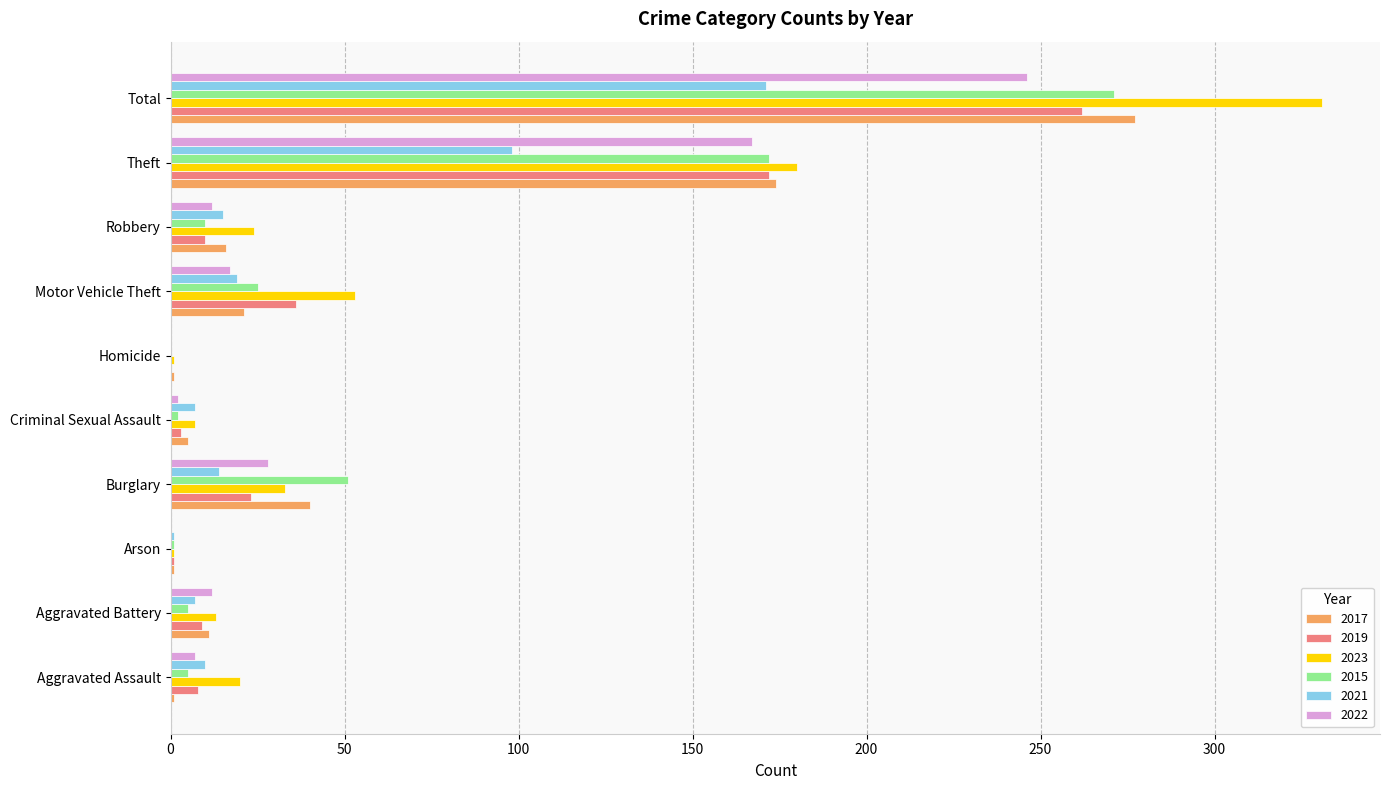

What is the sum of all 2017 values?

547